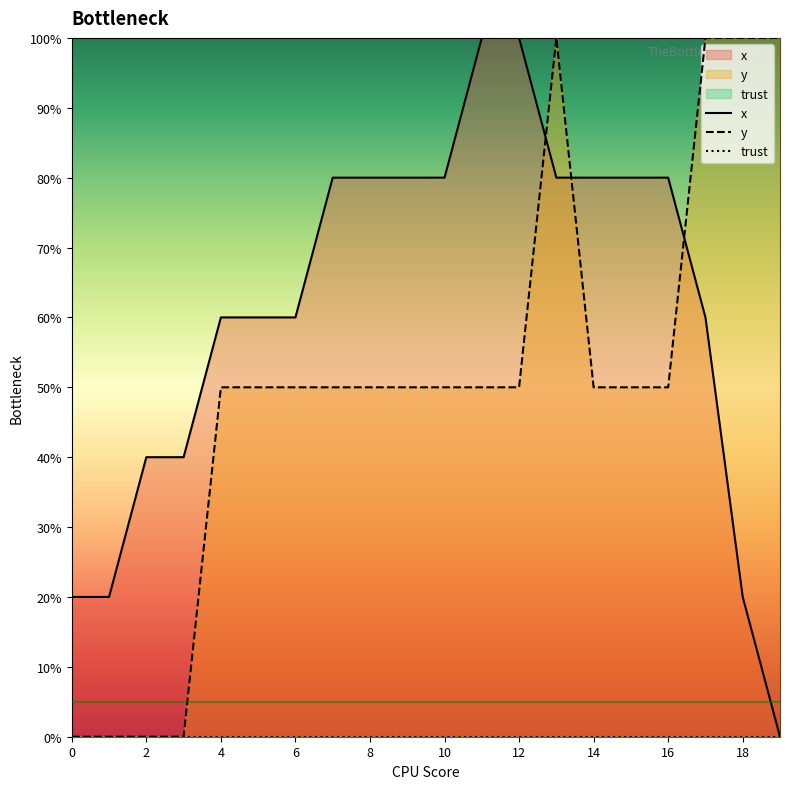

Rank the series at 16 from highest to lowest value.

x, y, trust